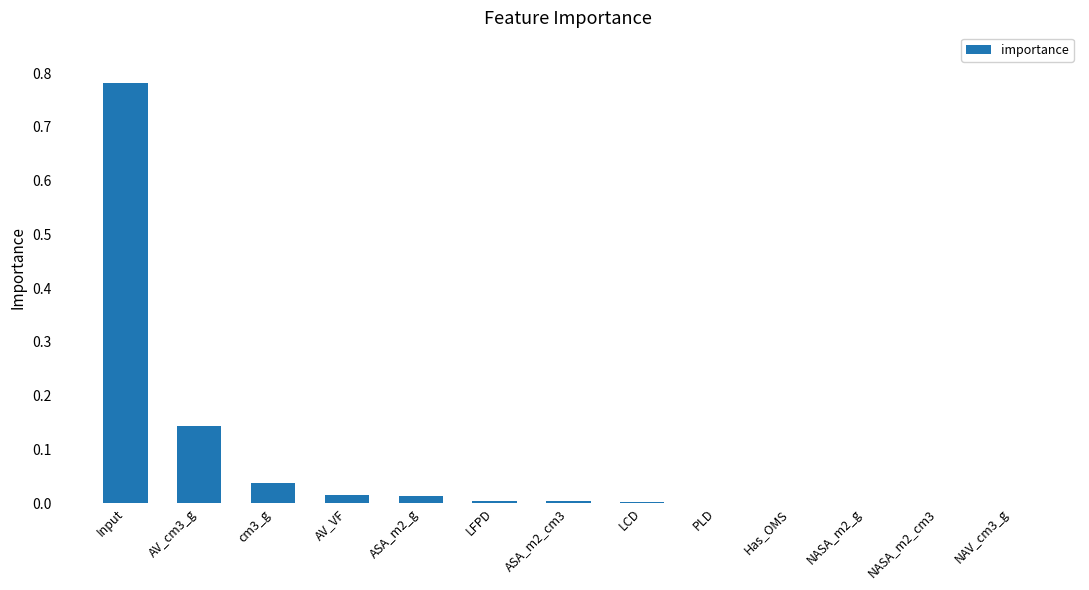

The value at Has_OMS is 0.0. True or false?

True